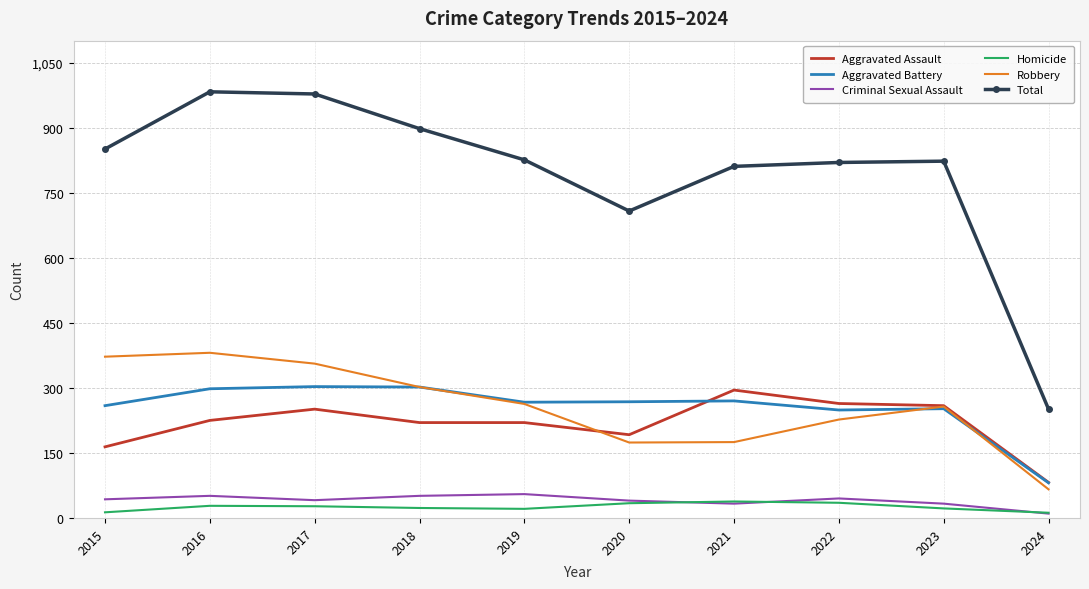

Which series ends up on top after the final intersection of Criminal Sexual Assault and Homicide?

Homicide